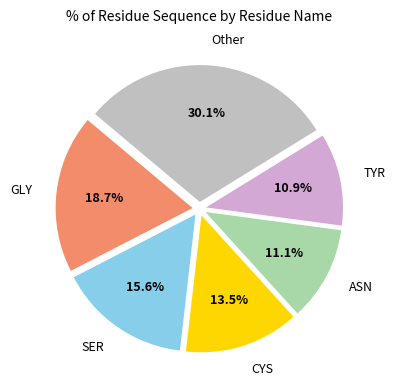

Which has a higher value, SER or GLY?

GLY